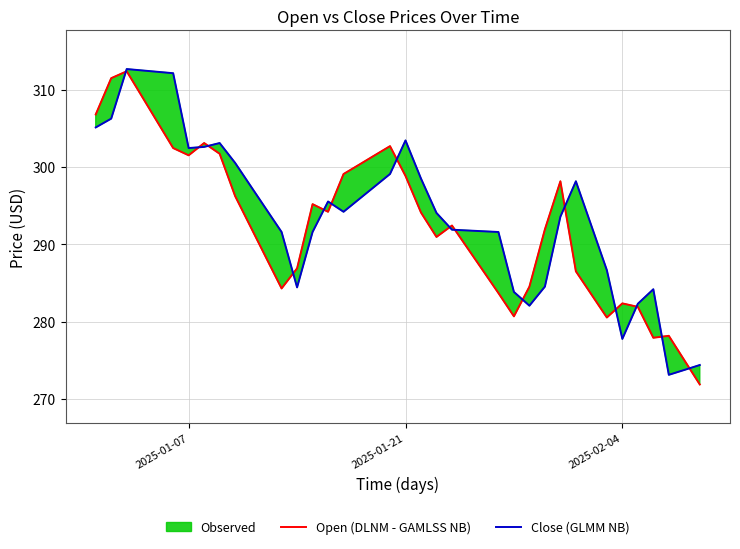

What is the minimum value for Open (DLNM - GAMLSS NB)?

271.9